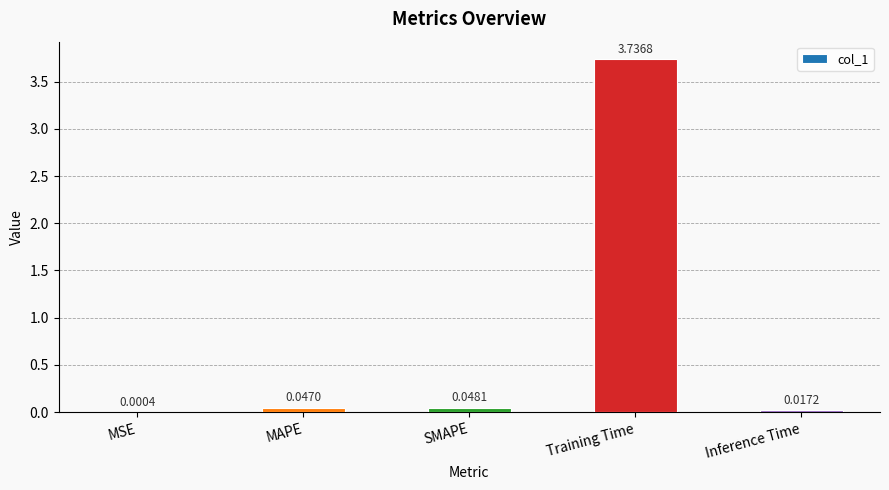

Which label corresponds to the largest value in the chart?

Training Time